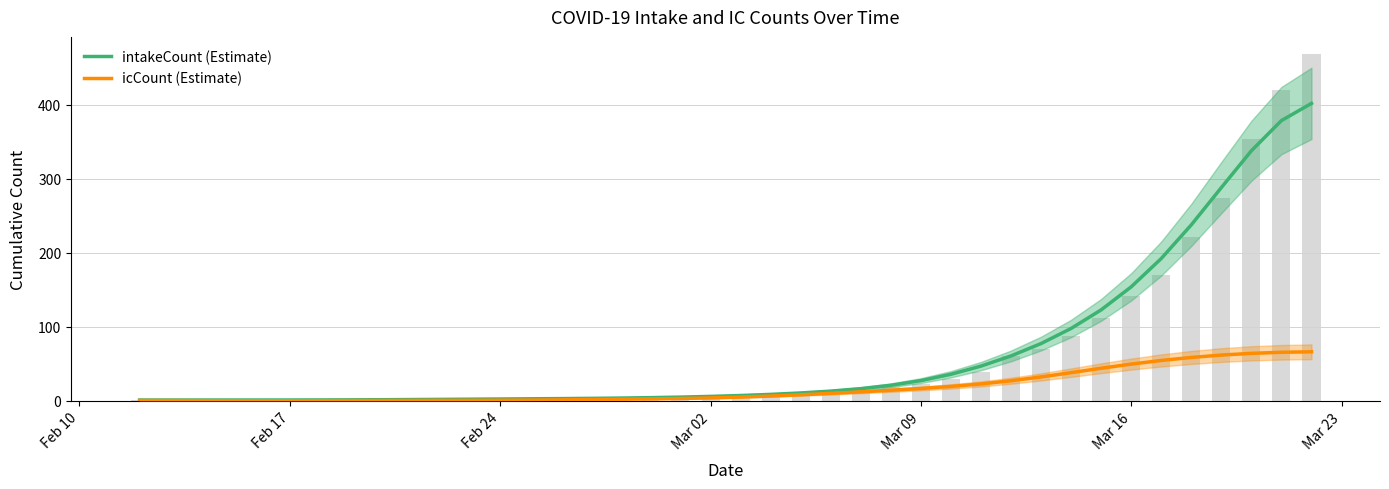

What position from the left is Feb 17?

6